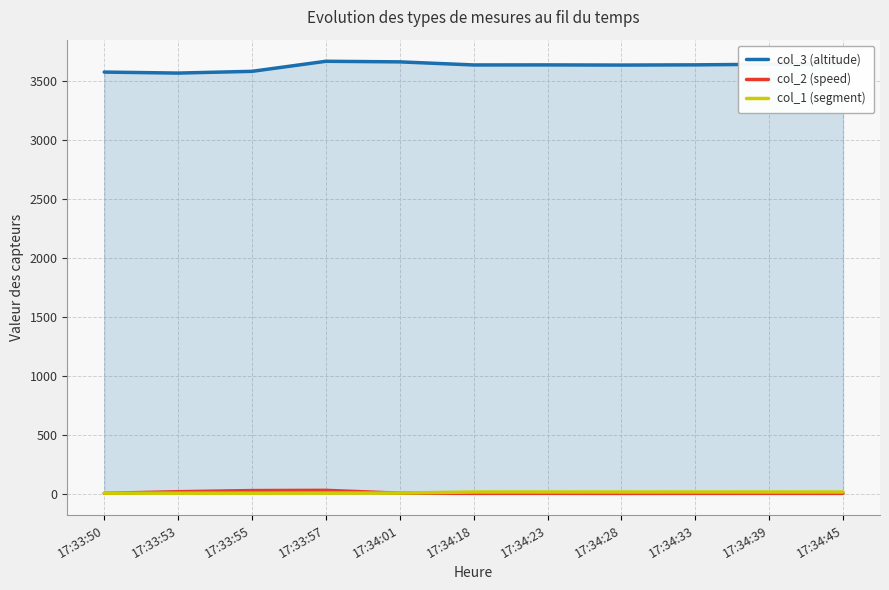

How many values in the col_2 (speed) series are below 1?

1